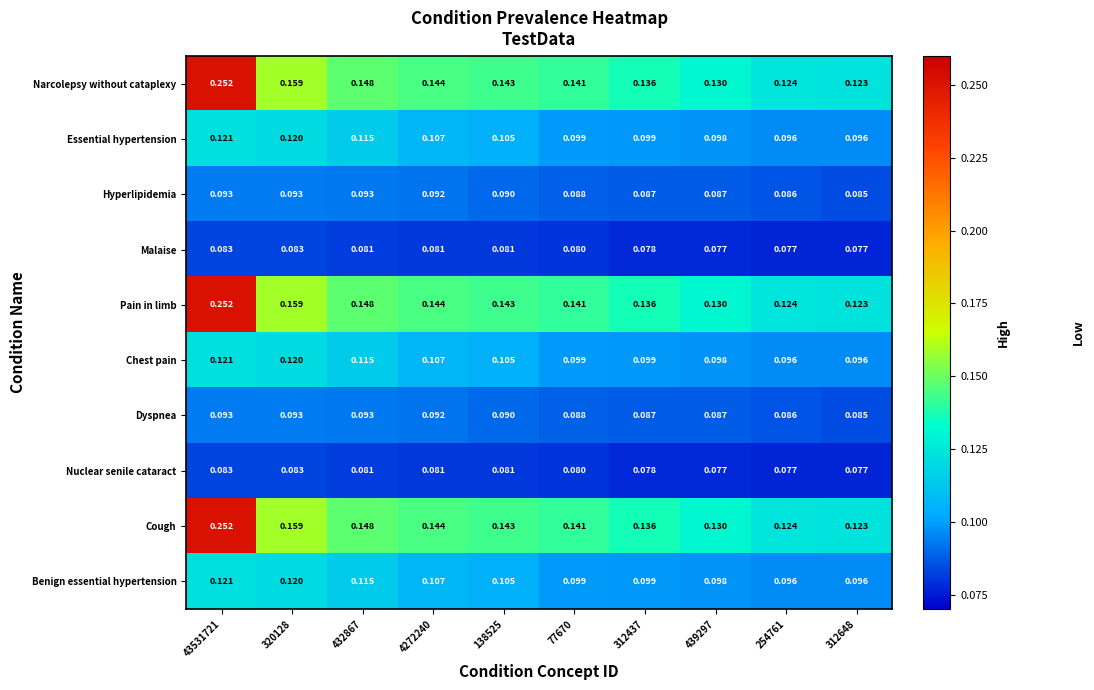

At how many categories does at least one series exceed 0?

10